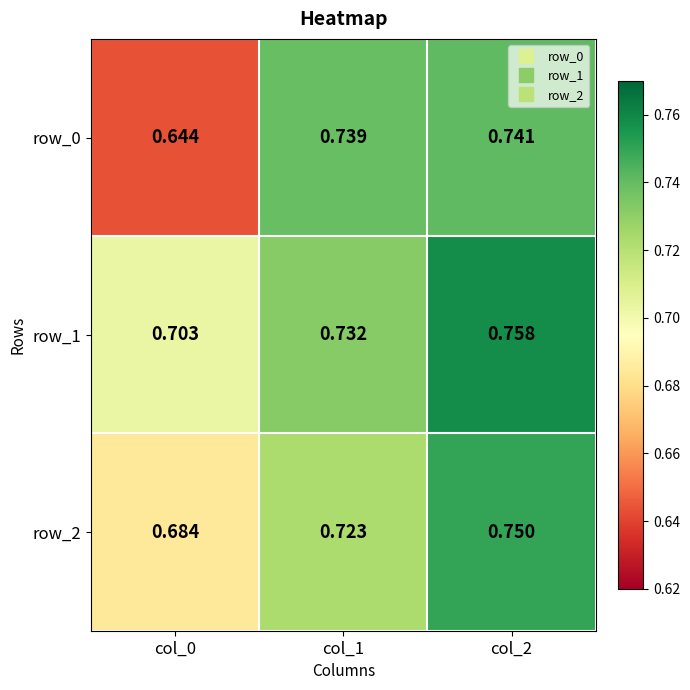

Which series changed the most between col_0 and col_2?

row_0